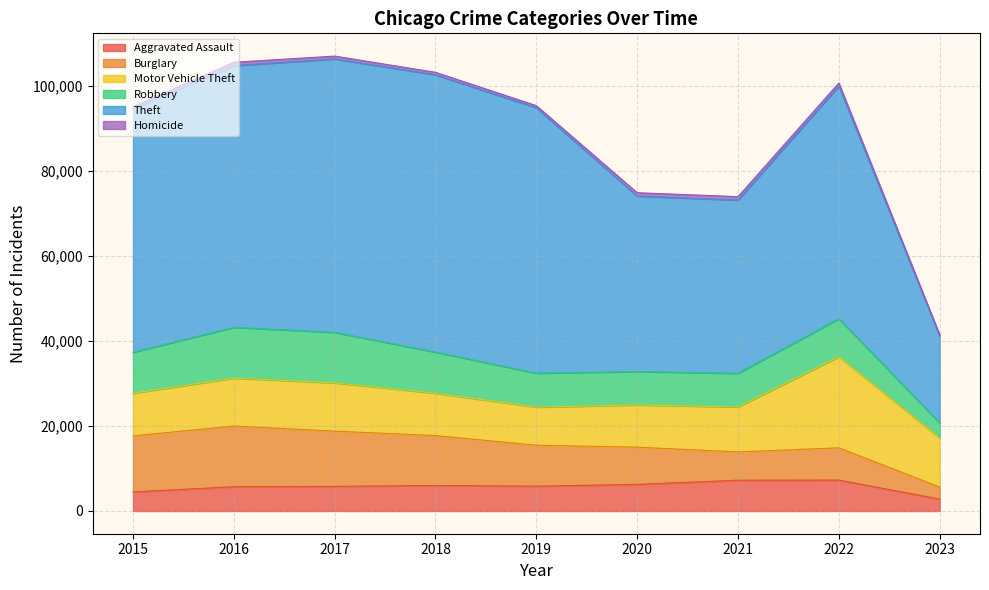

Reading left to right, what are all the values shown in this chart?

Aggravated Assault: 2015=4480	2016=5712	2017=5793	2018=6001	2019=5841	2020=6263	2021=7243	2022=7277	2023=2798
Burglary: 2015=13184	2016=14289	2017=13001	2018=11746	2019=9639	2020=8757	2021=6658	2022=7592	2023=2834
Motor Vehicle Theft: 2015=10068	2016=11286	2017=11380	2018=9985	2019=8977	2020=9956	2021=10599	2022=21444	2023=11561
Robbery: 2015=9638	2016=11960	2017=11880	2018=9680	2019=7994	2020=7855	2021=7917	2022=8966	2023=3540
Theft: 2015=57350	2016=61620	2017=64382	2018=65286	2019=62491	2020=41318	2021=40790	2022=54780	2023=20536
Homicide: 2015=496	2016=786	2017=672	2018=589	2019=498	2020=787	2021=804	2022=717	2023=220